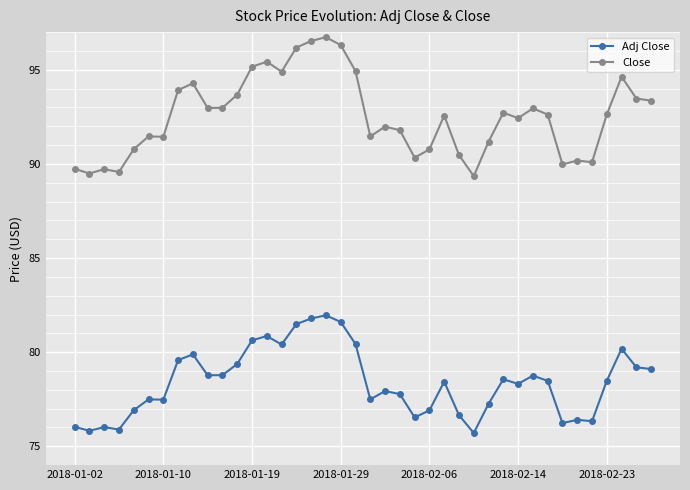

Count the number of data series in this chart.

2